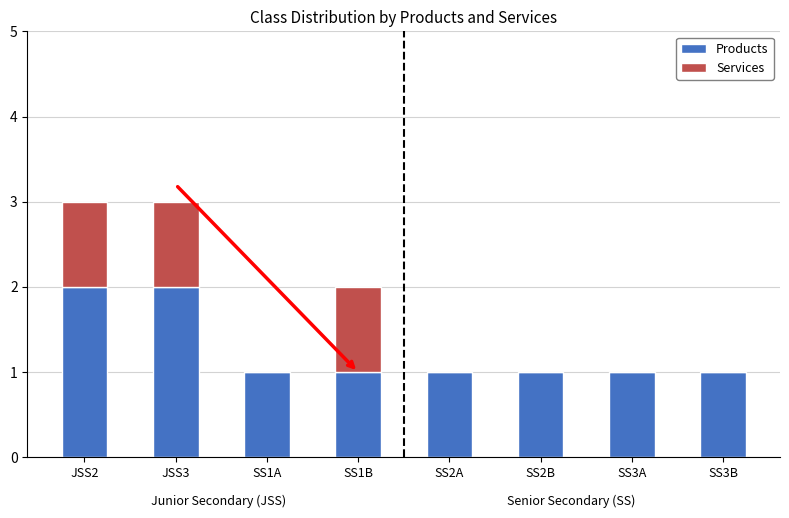

The value of Products at SS2B is 0. True or false?

False